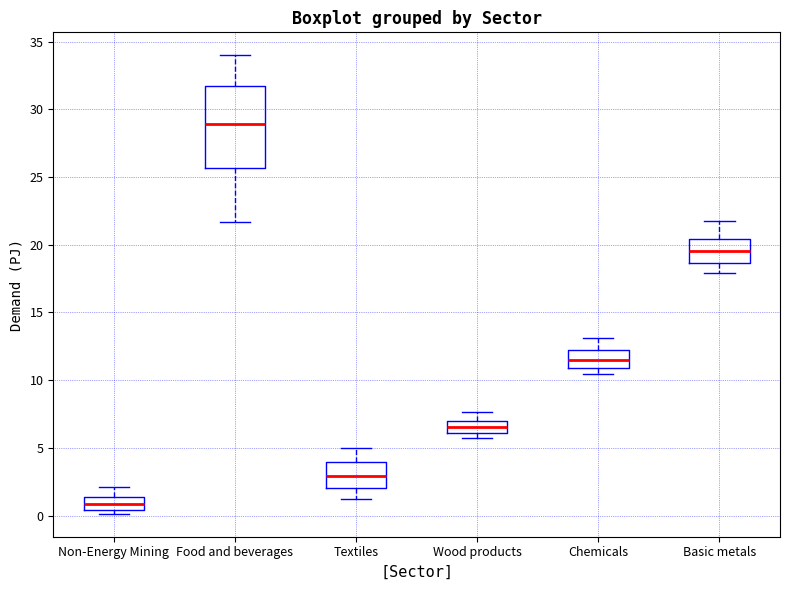

Reading left to right, read every box against the y-axis: the position of its median line, the range the box covers, and the ends of its whiskers. The values are not printed on the chart, so give them approximately, as read against the axis.

Non-Energy Mining: median 1.0, box 0.5 to 1.5, whiskers 0.0 to 2.0
Food and beverages: median 29.0, box 25.5 to 32.0, whiskers 21.5 to 34.0
Textiles: median 3.0, box 2.0 to 4.0, whiskers 1.0 to 5.0
Wood products: median 6.5, box 6.0 to 7.0, whiskers 5.5 to 7.5
Chemicals: median 11.5, box 11.0 to 12.0, whiskers 10.5 to 13.0
Basic metals: median 19.5, box 18.5 to 20.5, whiskers 18.0 to 21.5